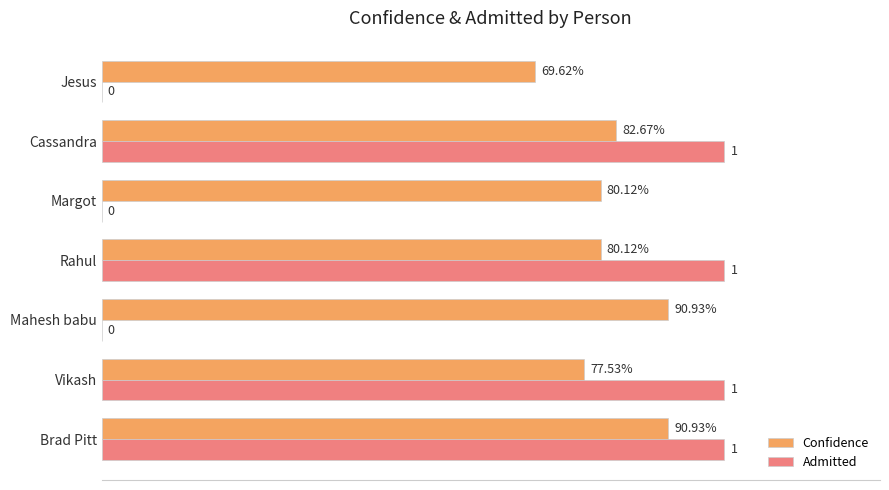

Which series changed the most between Mahesh babu and Rahul?

Admitted